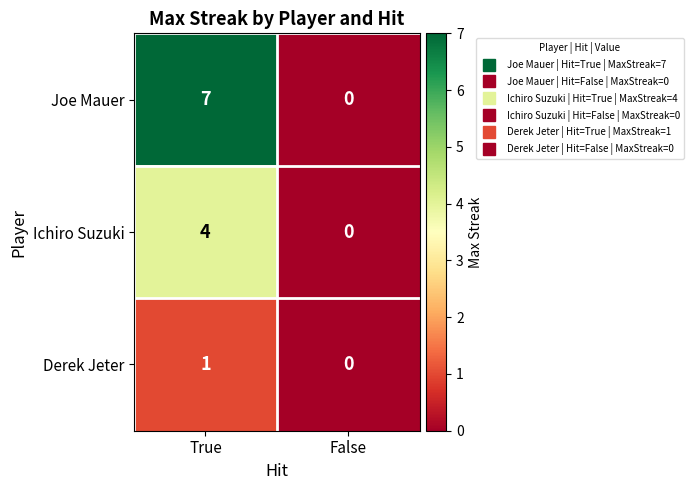

At which category does the chart reach its peak across all series?

True